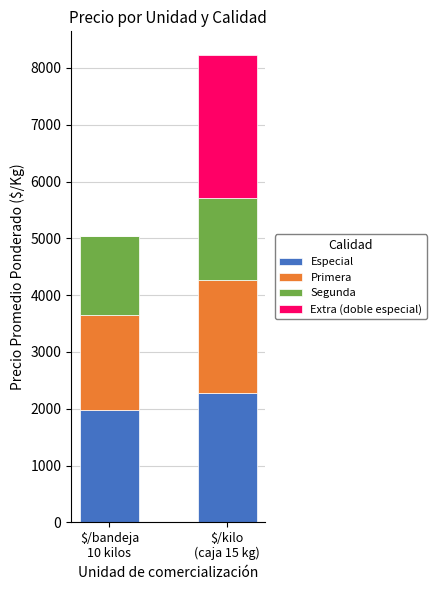

What is the maximum value for Especial?

2283